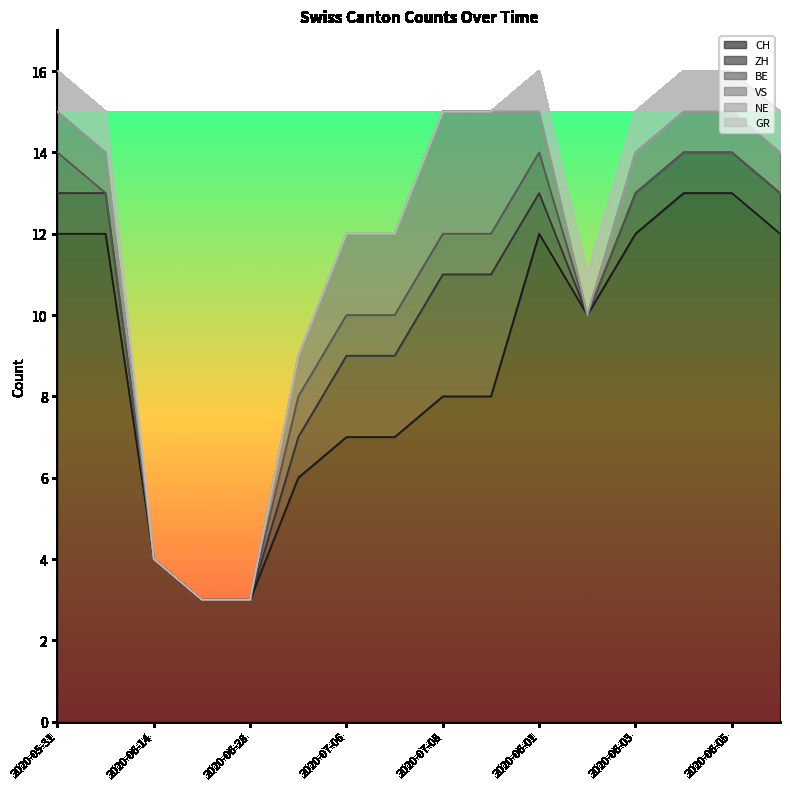

How many lines are shown in the chart?

6